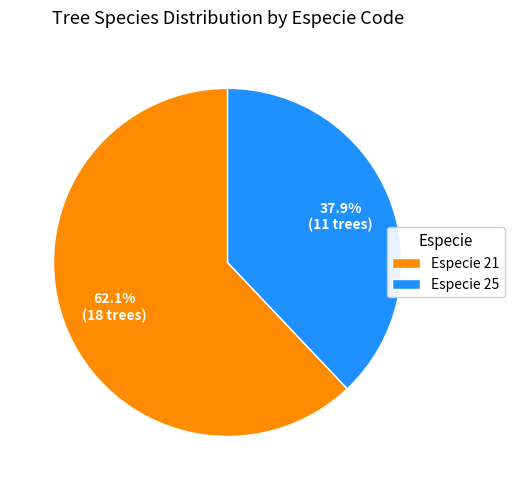

Which slice represents more than half of the pie?

Especie 21